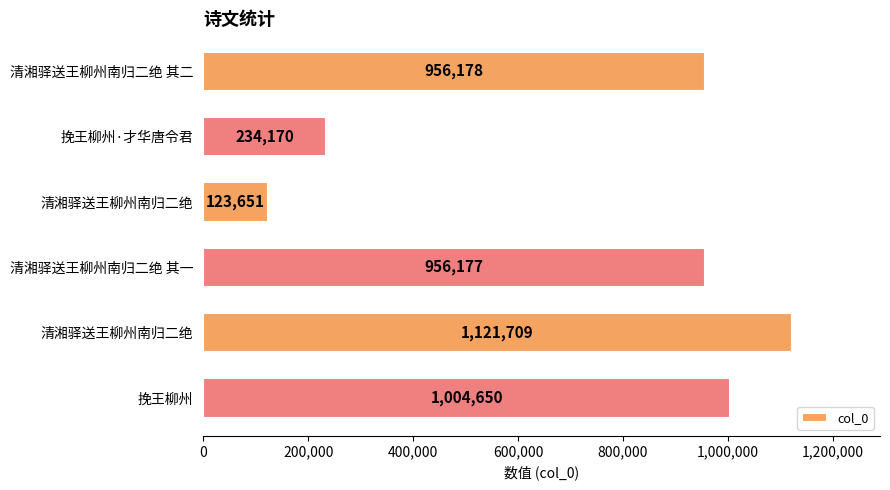

How many values are below 956178?

3